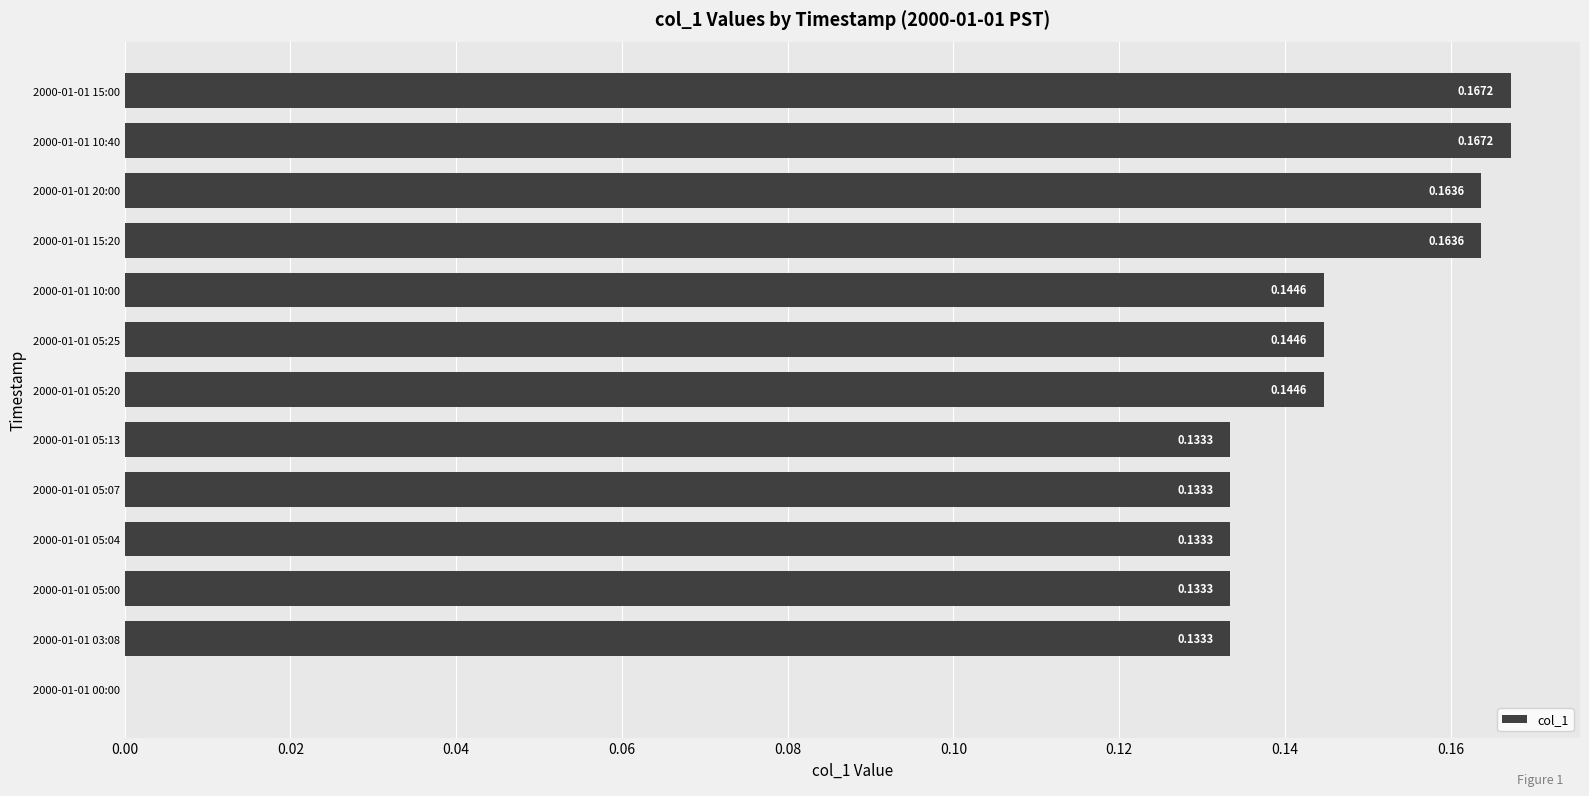

How many data points are above 0?

12